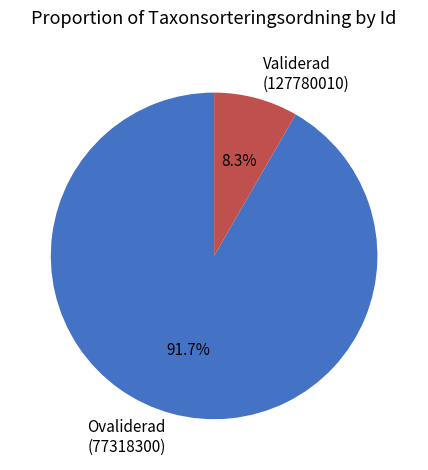

Combined, what portion of the pie is Ovaliderad (77318300) and Validerad (127780010)?

100.0%